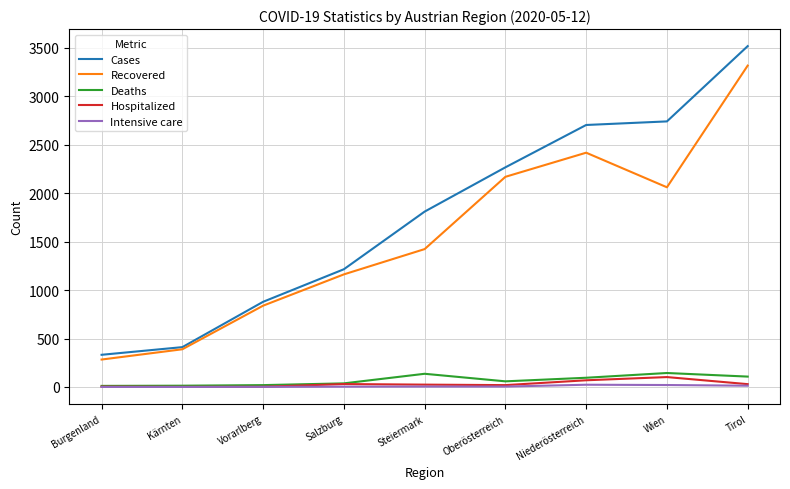

True or false: Cases and Intensive care intersect in this chart.

False